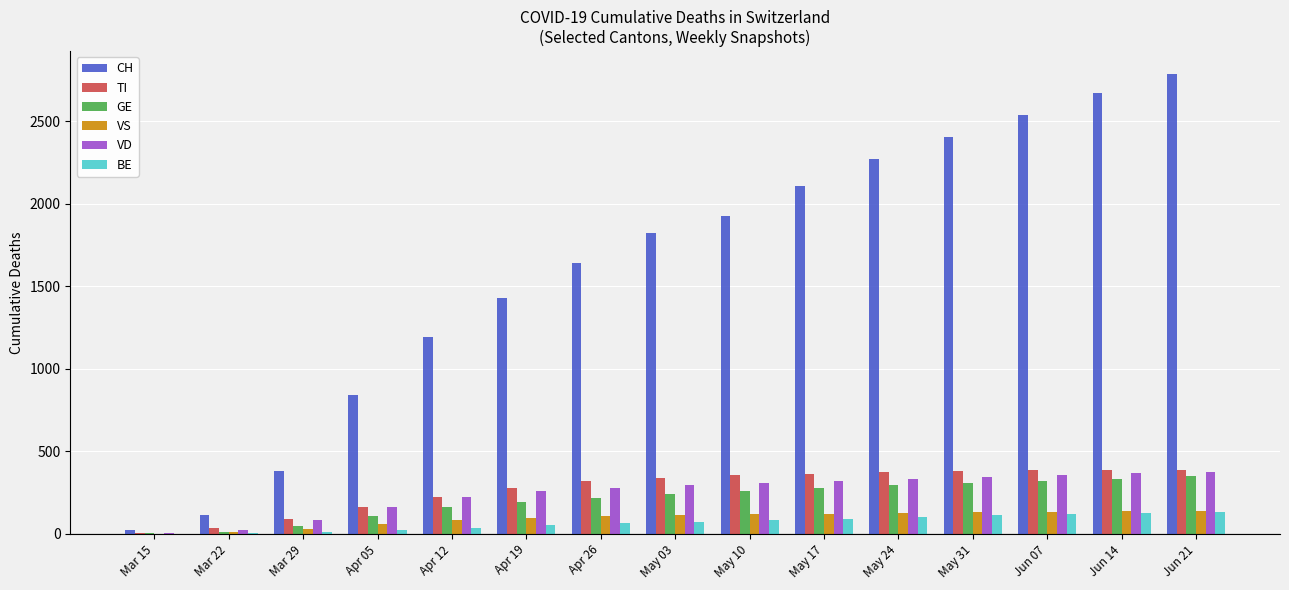

Which category has the highest value across all series?

Jun 21